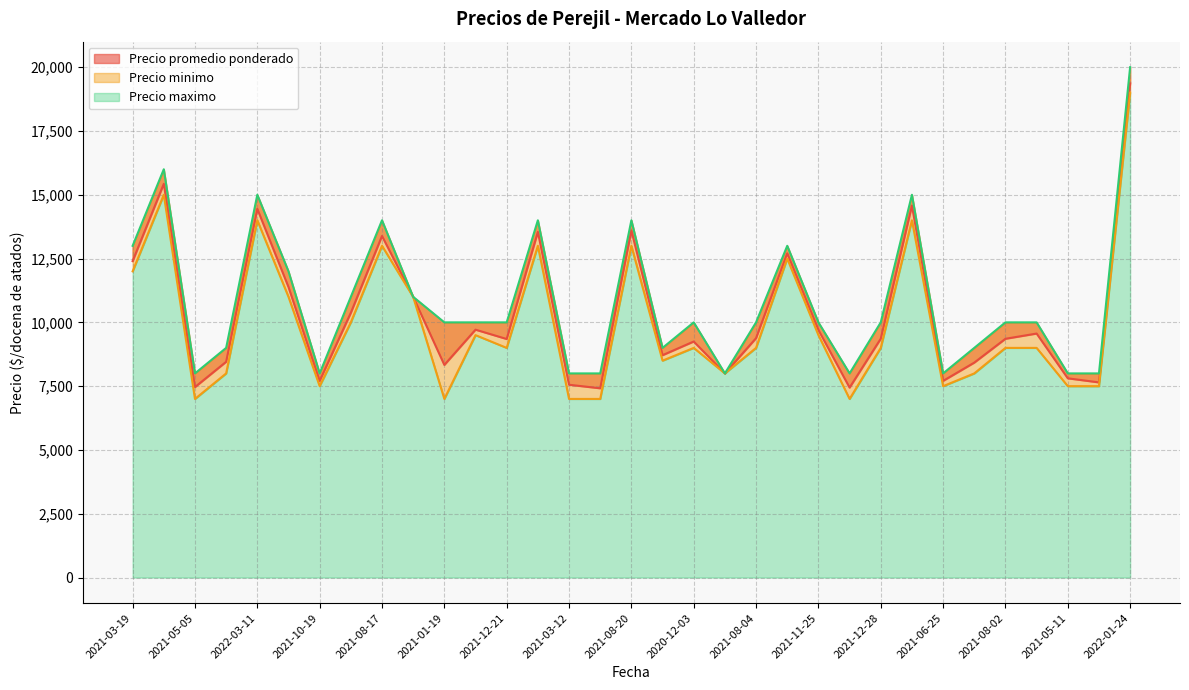

What is the difference between the maximum and minimum values in the Precio minimo (line) series?

12000